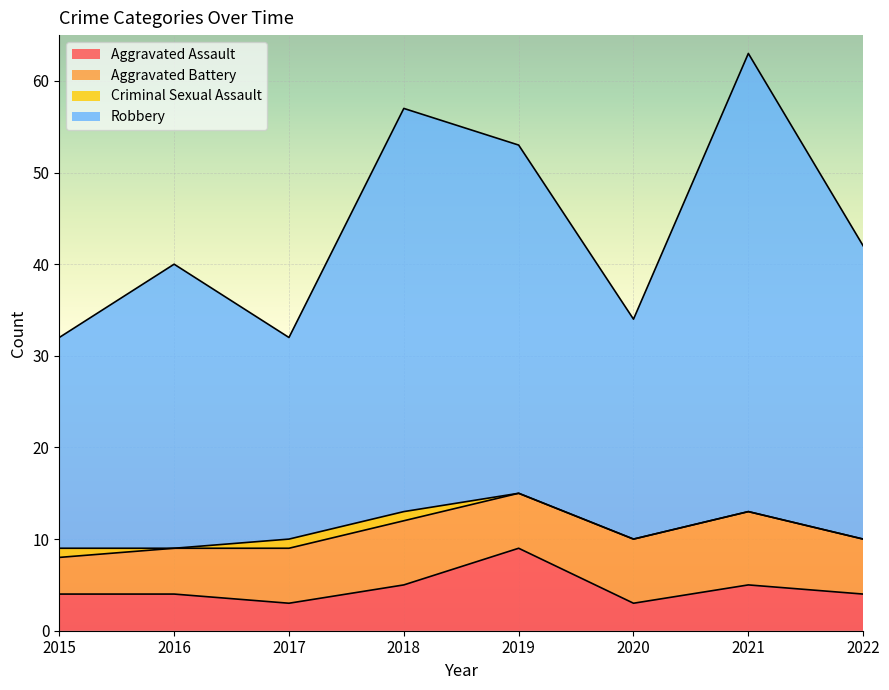

At which category is the sum across all series the highest?

2021